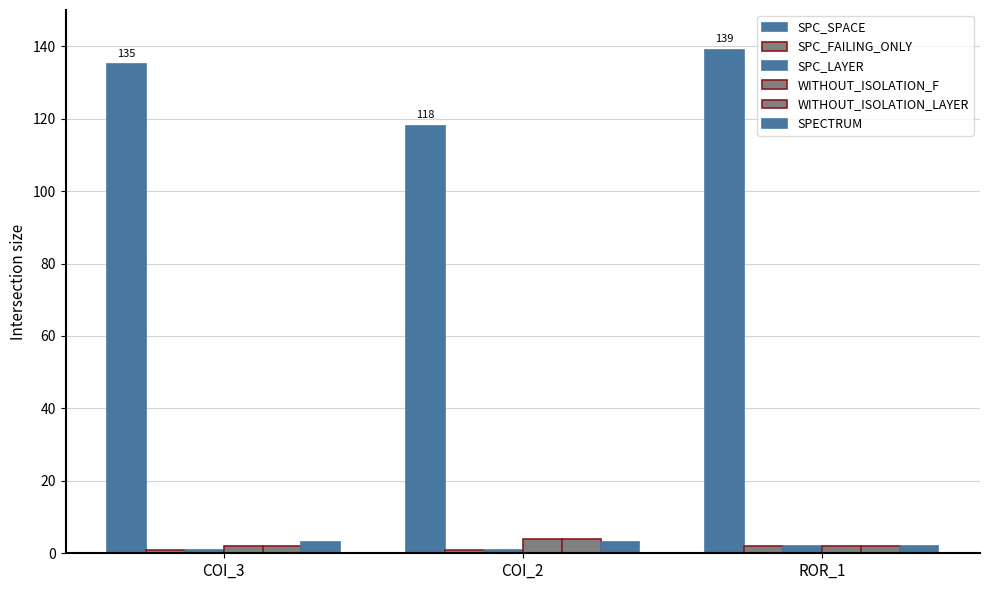

Reading right to left, extract all data points from this chart.

SPC_SPACE: 139	118	135
SPC_FAILING_ONLY: 2	1	1
SPC_LAYER: 2	1	1
WITHOUT_ISOLATION_F: 2	4	2
WITHOUT_ISOLATION_LAYER: 2	4	2
SPECTRUM: 2	3	3